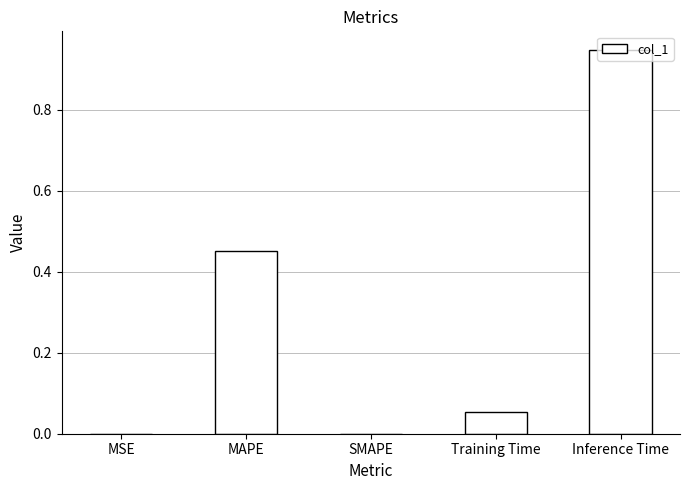

What is the average value?

0.3